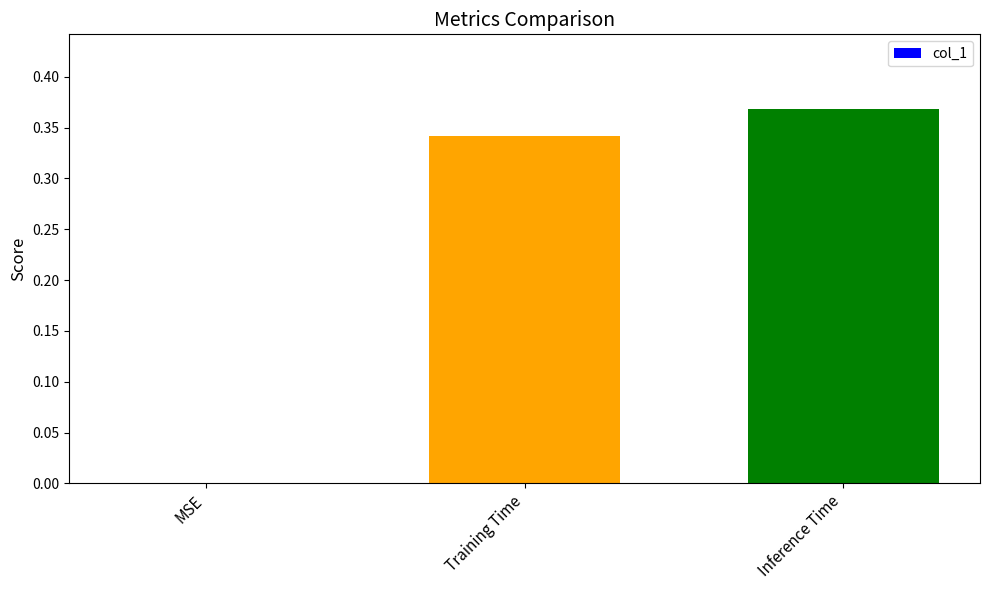

Which label corresponds to the largest value in the chart?

Inference Time